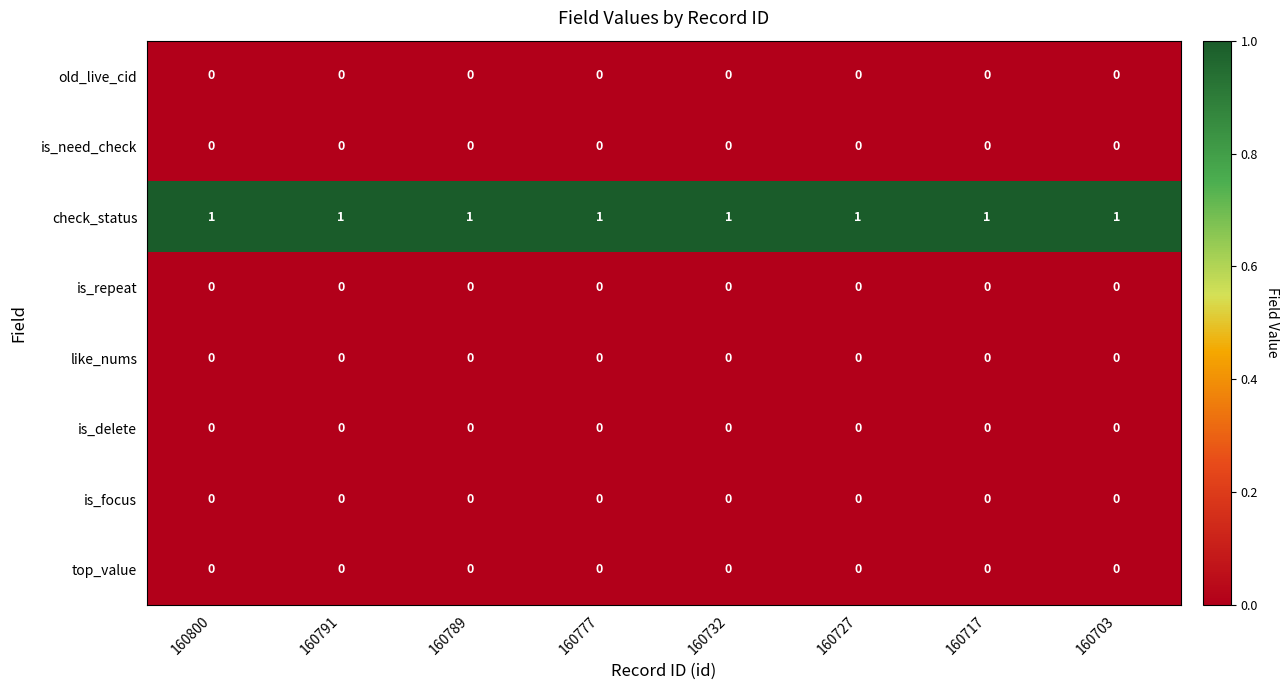

Is it true that top_value equals 0 at 160777?

True